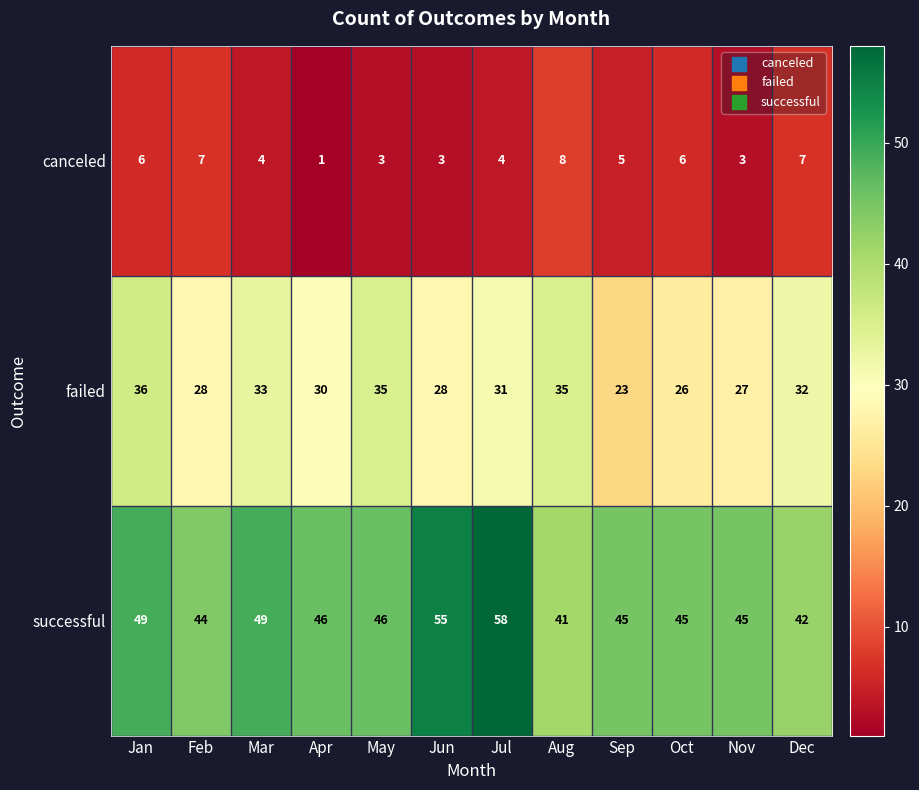

True or false: failed has a value of 30 at Apr.

True